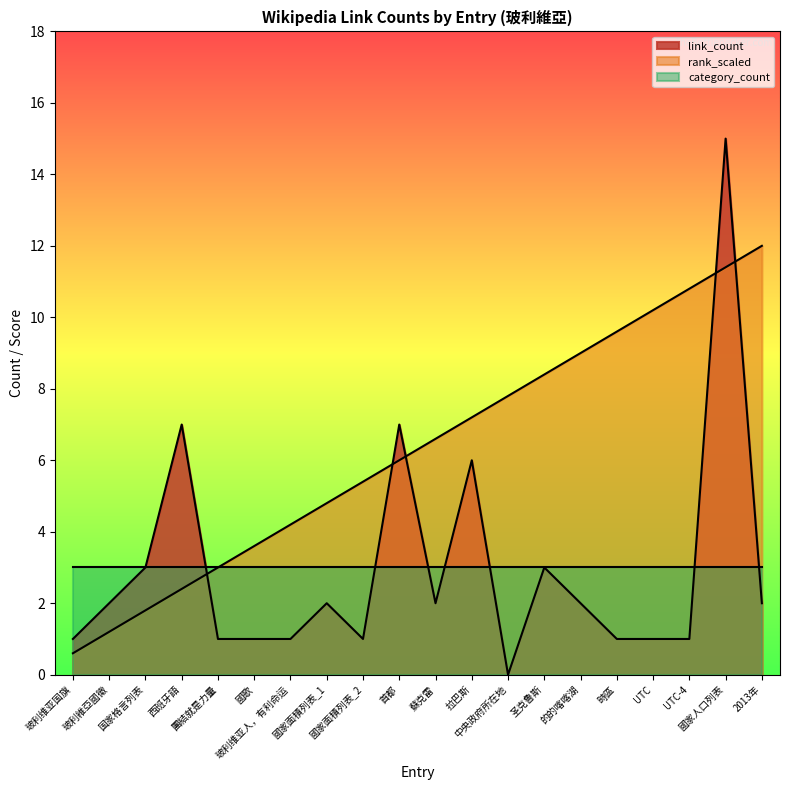

How many lines are shown in the chart?

3